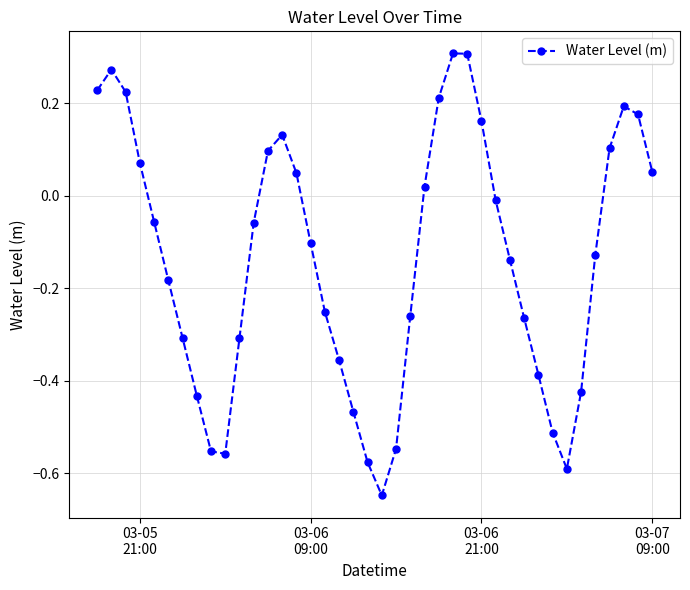

What is the difference between the second highest and second lowest values?

0.9